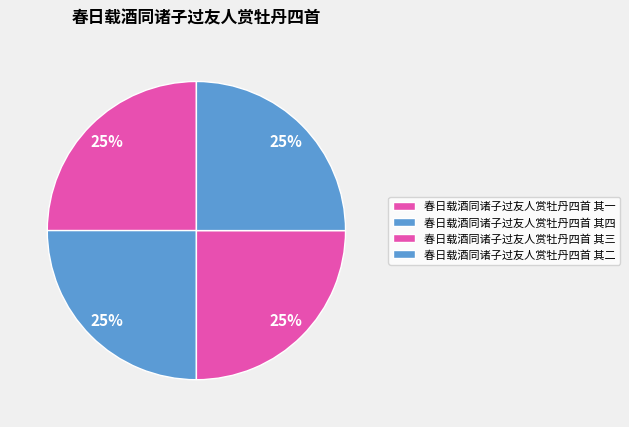

Which category has the biggest portion of the pie?

春日载酒同诸子过友人赏牡丹四首 其四